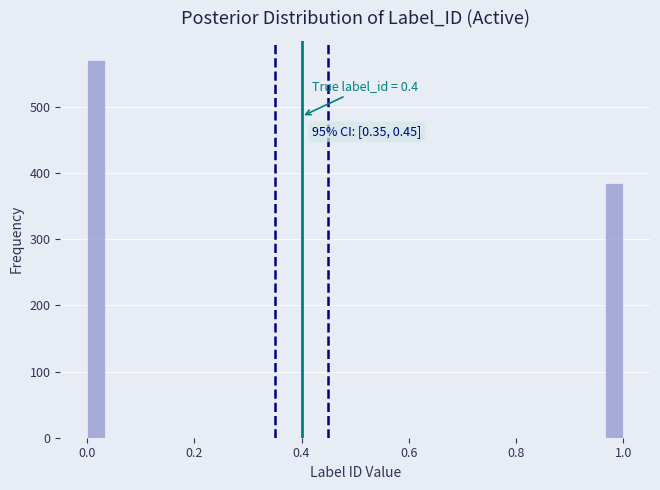

Around what value on the x-axis is the tallest bar? Give the approximate position of its centre, as read against the axis.

0.02